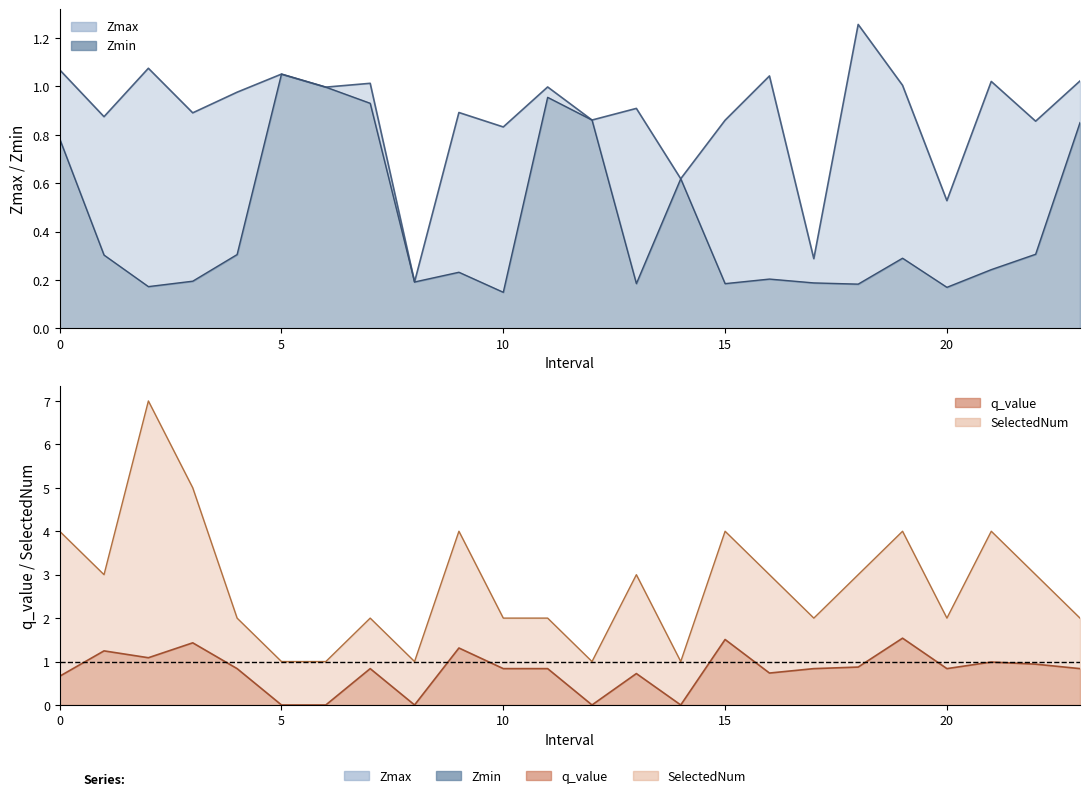

The q_value series shows 0.6 at 15. True or false?

False